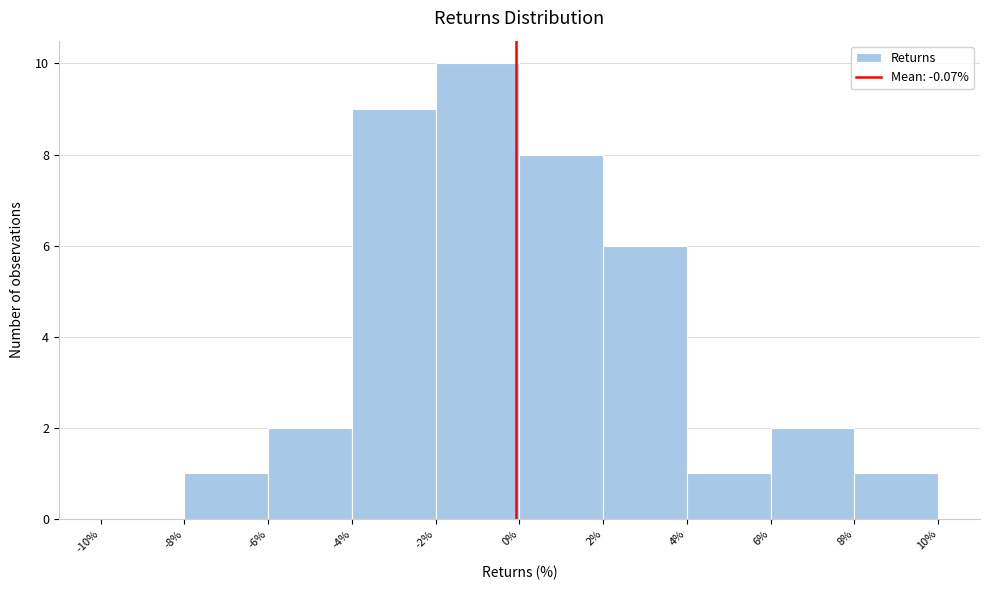

Reading left to right, transcribe this chart: for each bar, give the range it covers on the x-axis and its height. The values are not printed on the chart, so give them approximately, as read against the axis.

-10% to -8%: 0
-8% to -6%: 1
-6% to -4%: 2
-4% to -2%: 9
-2% to 0%: 10
0% to 2%: 8
2% to 4%: 6
4% to 6%: 1
6% to 8%: 2
8% to 10%: 1